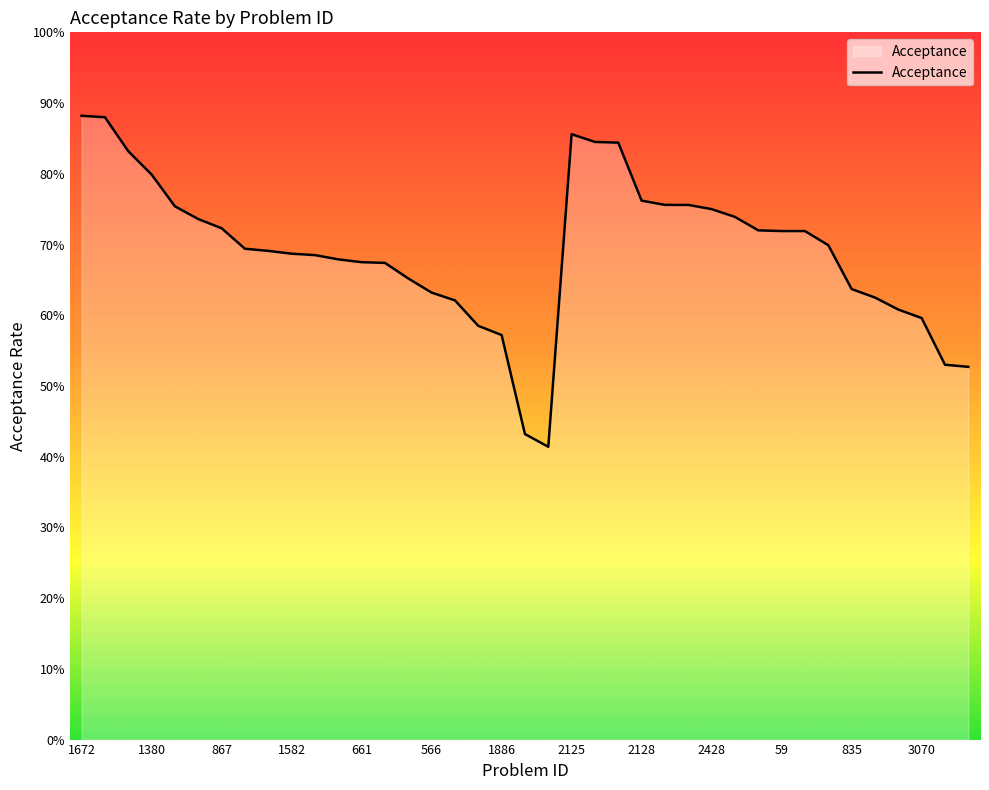

Reading right to left, list all the values displayed in this chart.

0.5	0.5	0.6	0.6	0.6	0.6	0.7	0.7	0.7	0.7	0.7	0.8	0.8	0.8	0.8	0.8	0.8	0.9	0.4	0.4	0.6	0.6	0.6	0.6	0.7	0.7	0.7	0.7	0.7	0.7	0.7	0.7	0.7	0.7	0.8	0.8	0.8	0.9	0.9